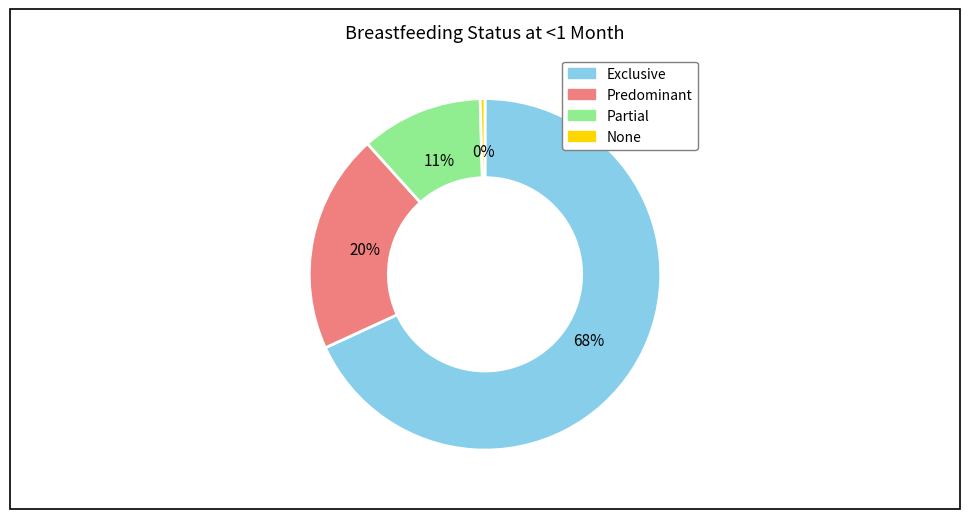

Is there a majority slice in this chart?

Yes